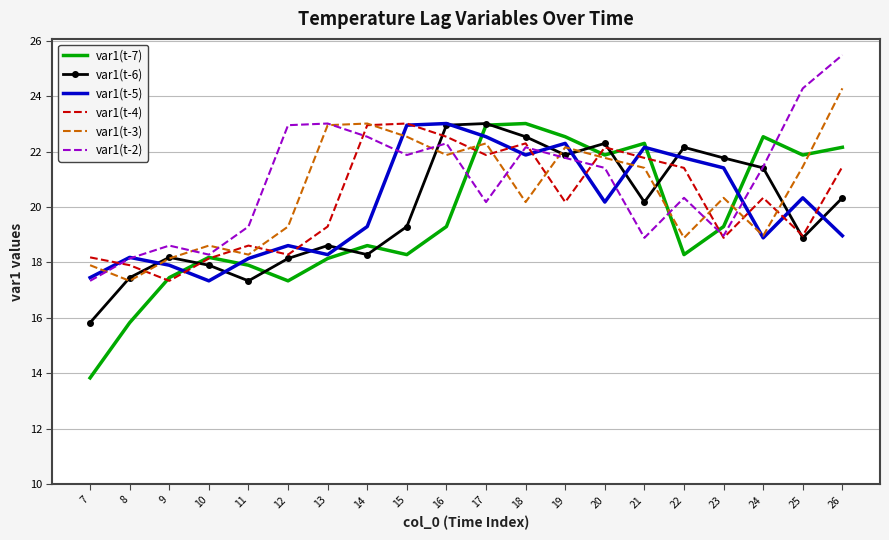

What is the spread (max minus min) of values at 25?

5.4